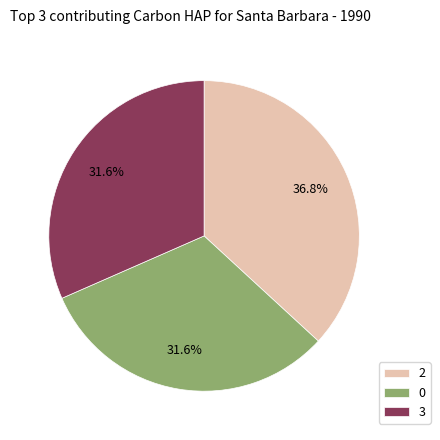

Which slice is the largest?

2